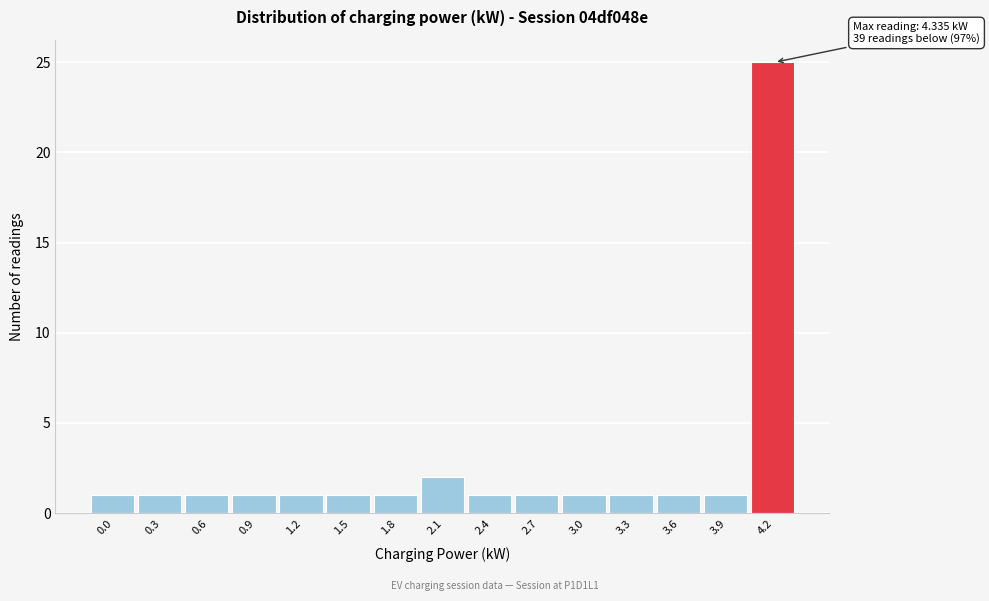

Reading right to left, what are all the values shown in this chart?

4.2=25	3.9=1	3.6=1	3.3=1	3.0=1	2.7=1	2.4=1	2.1=2	1.8=1	1.5=1	1.2=1	0.9=1	0.6=1	0.3=1	0.0=1